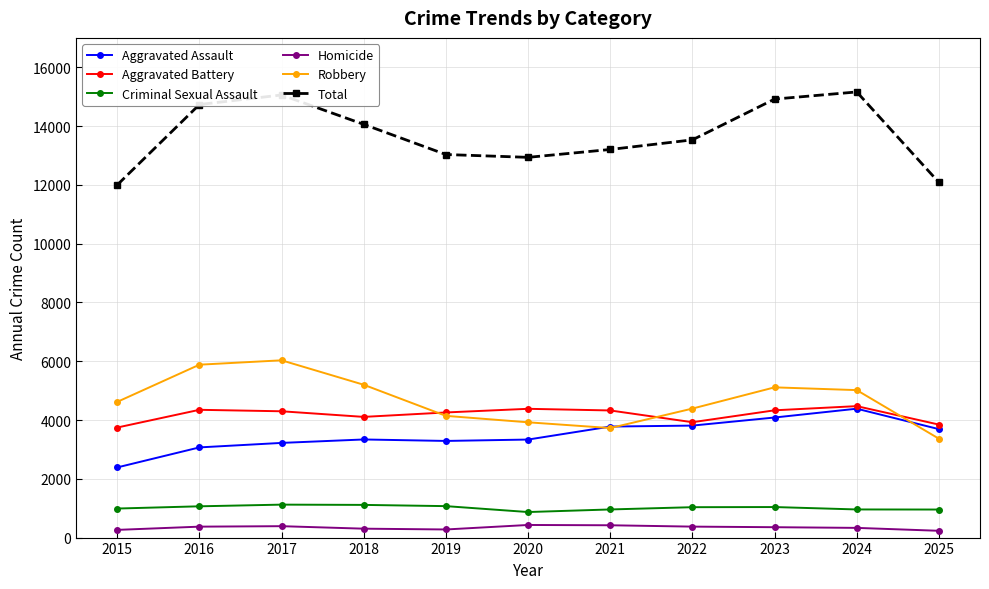

Which category has the lowest value in the Robbery series?

2025